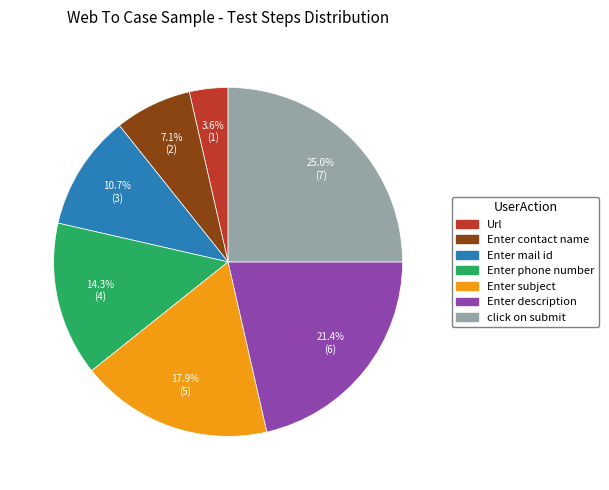

True or false: click on submit accounts for 25% of the total.

True